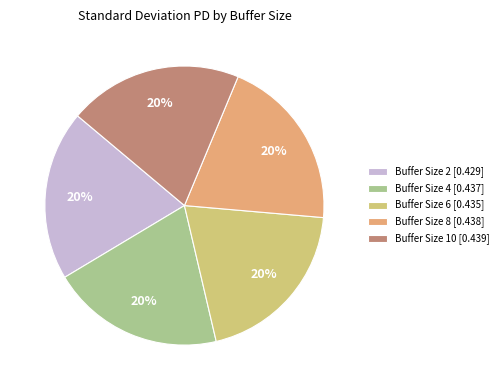

Is there any slice that represents more than half of the pie?

No